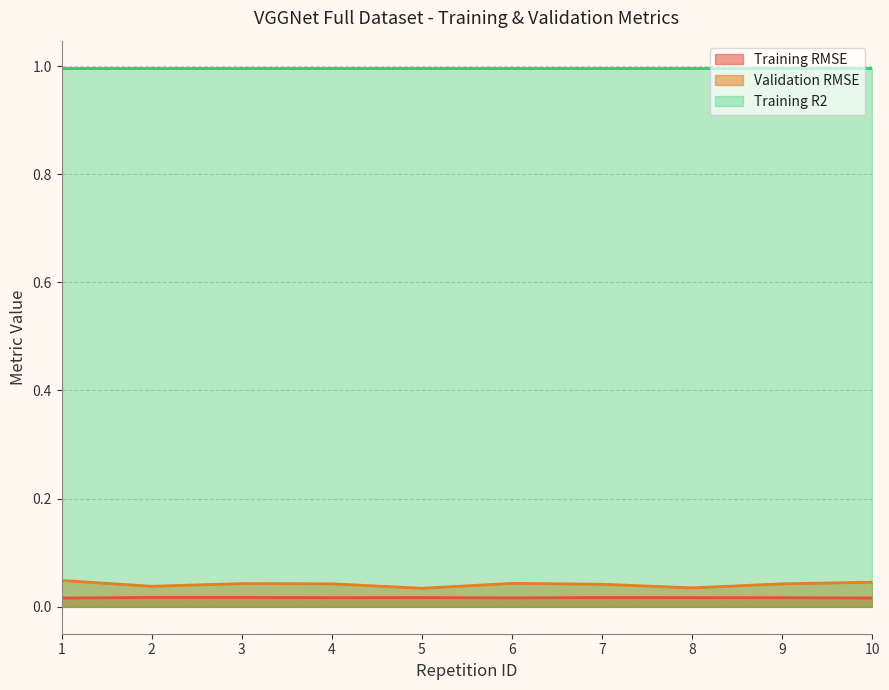

How many lines are shown in the chart?

3